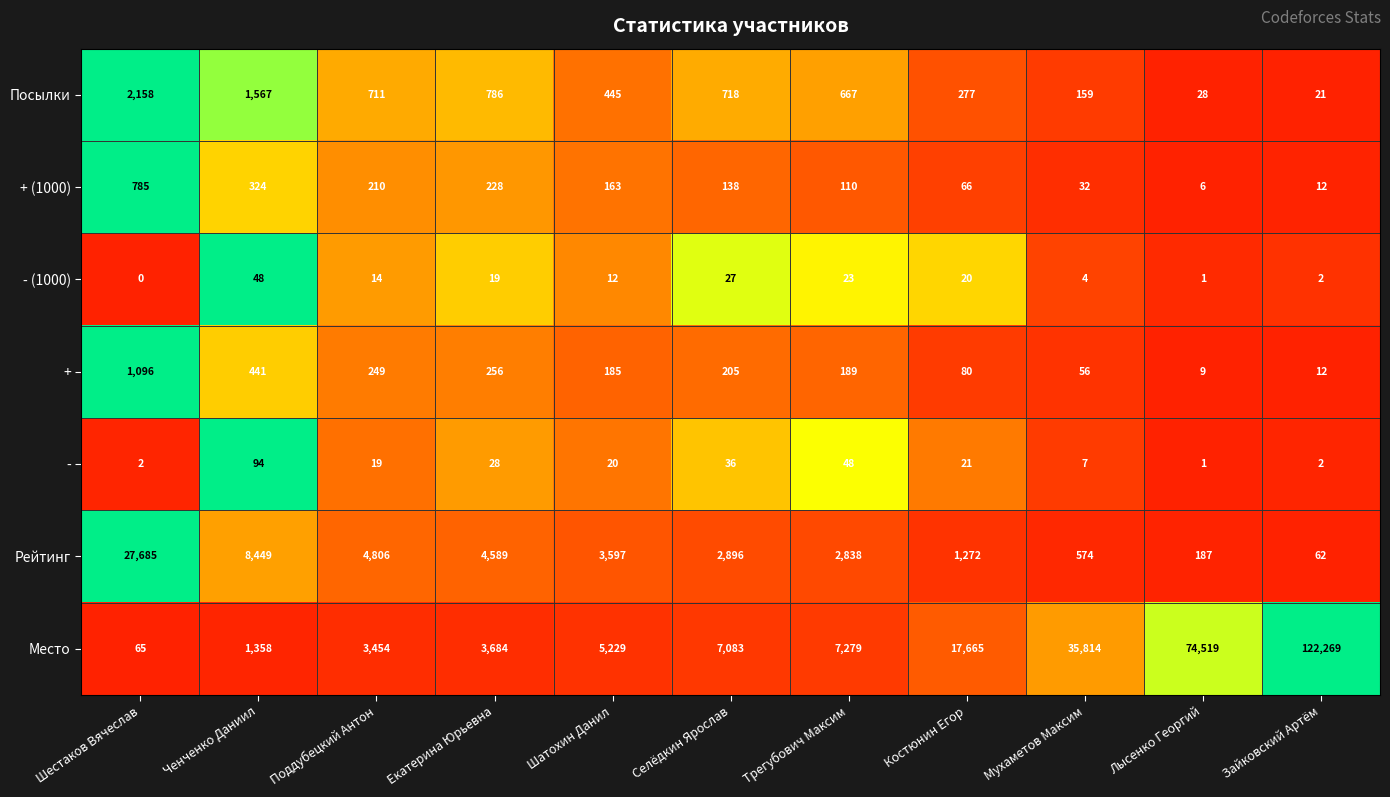

Where does the Посылки series first go above 667?

Шестаков Вячеслав